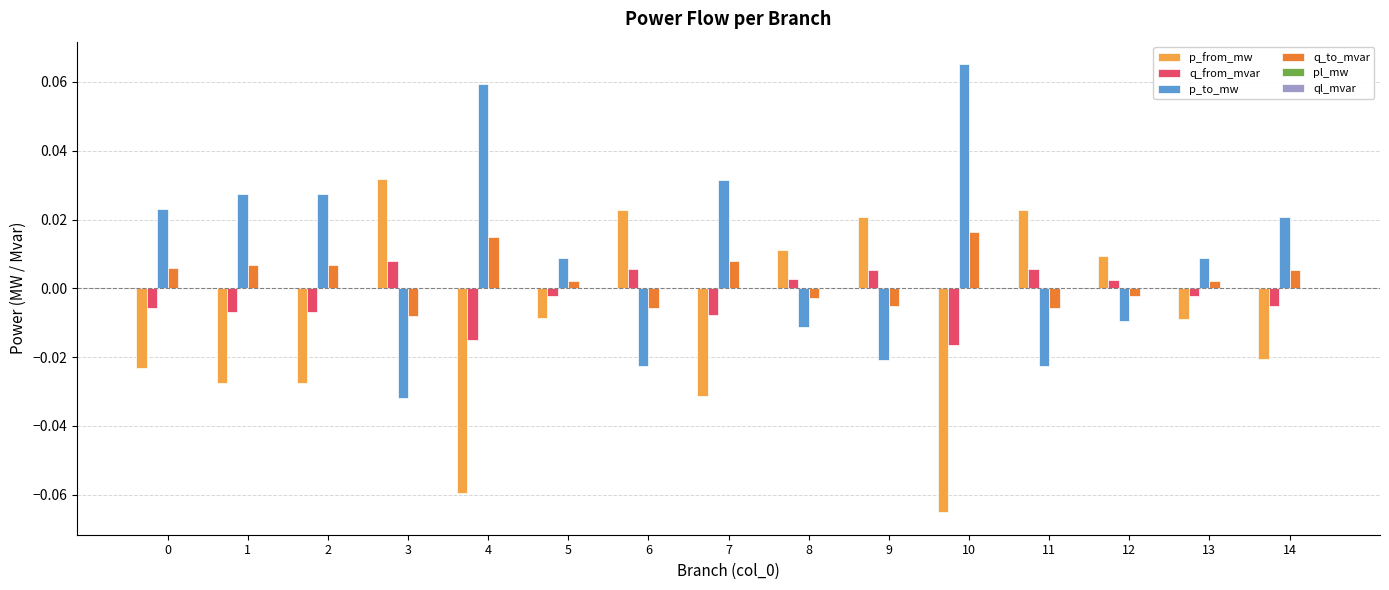

Is the value of p_to_mw at 8 greater than the value of p_from_mw at 8?

No